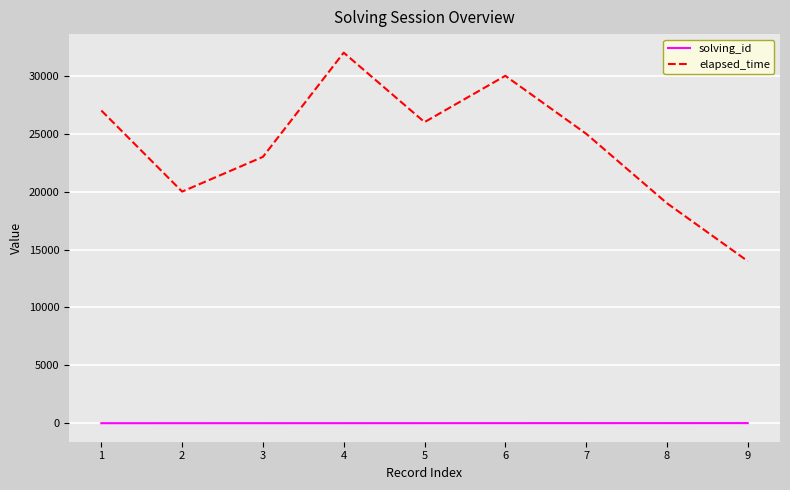

How many lines are shown in the chart?

2